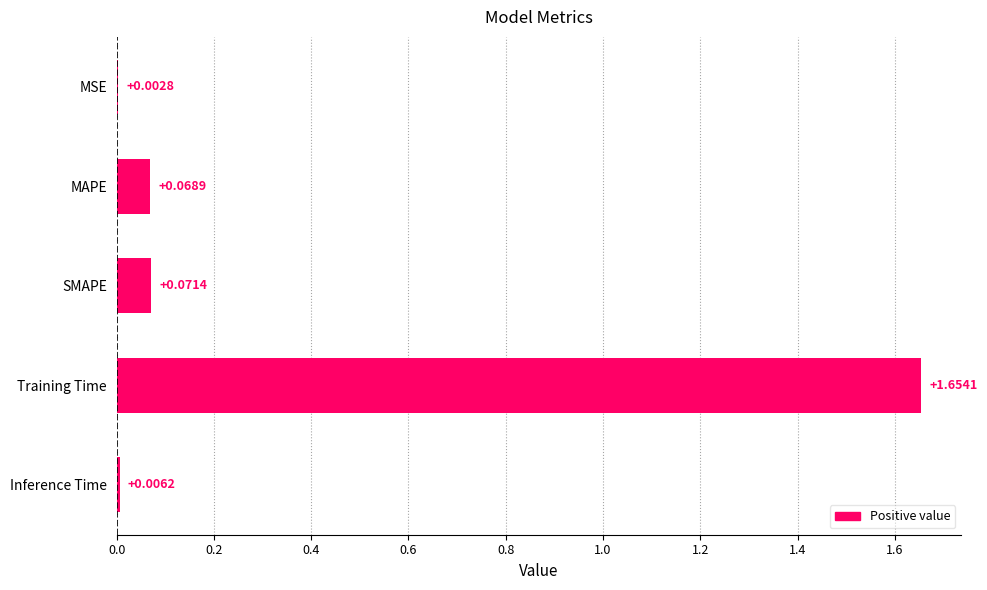

How many categories are shown in the chart?

5